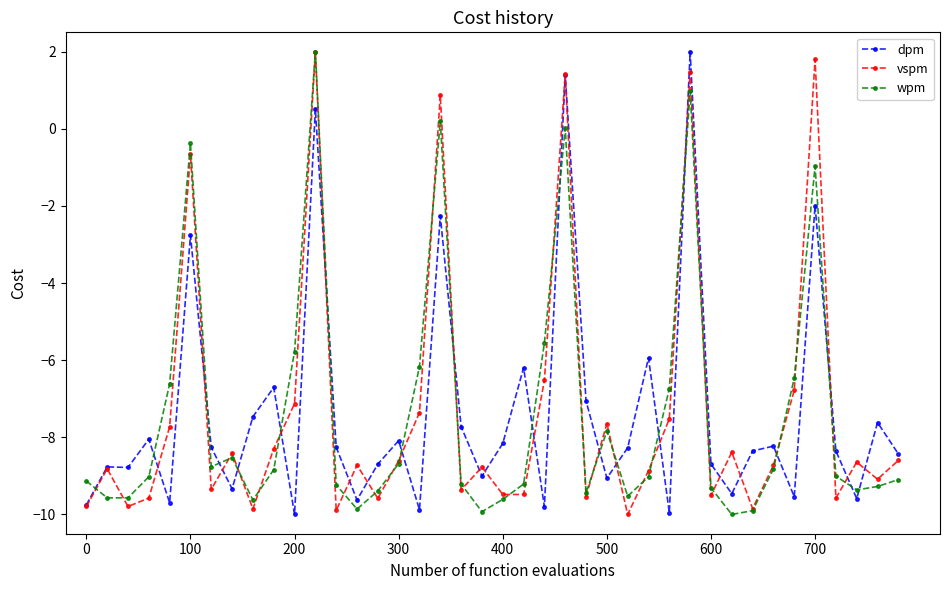

Does the chart display data point markers on the line(s)?

Yes